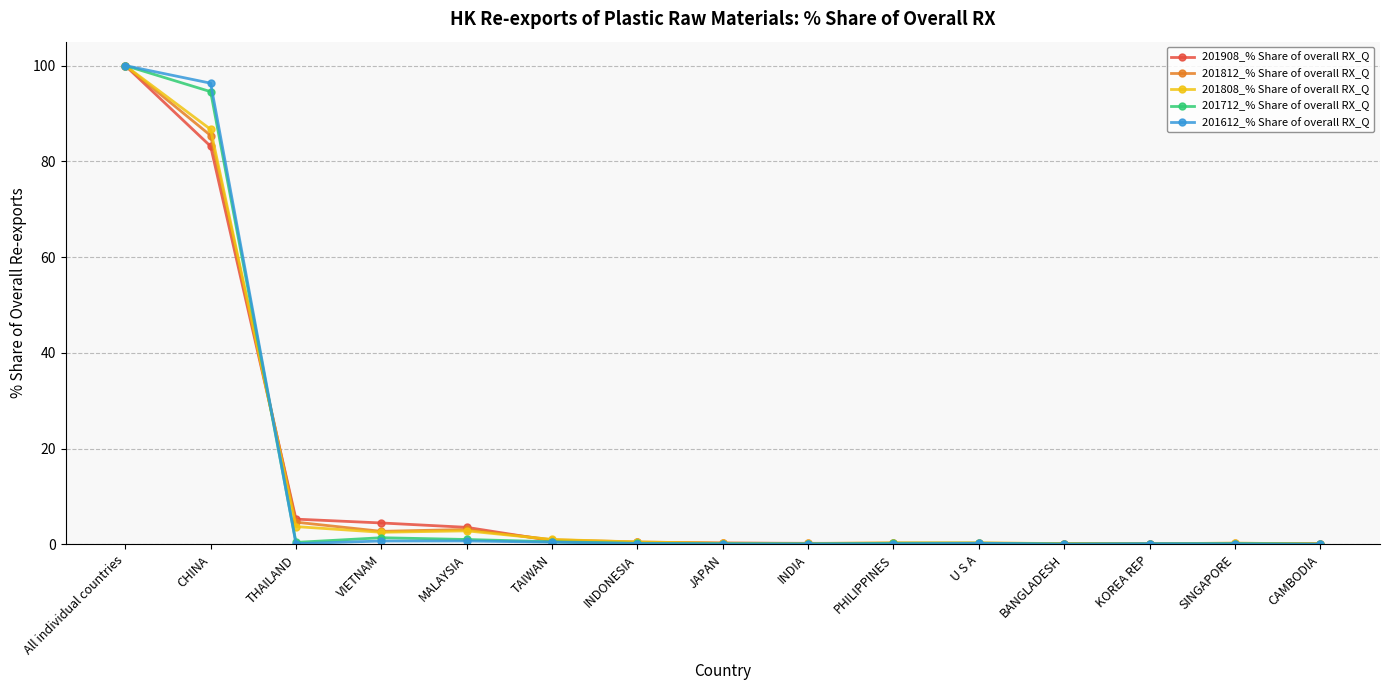

Count the number of categories in the chart.

15